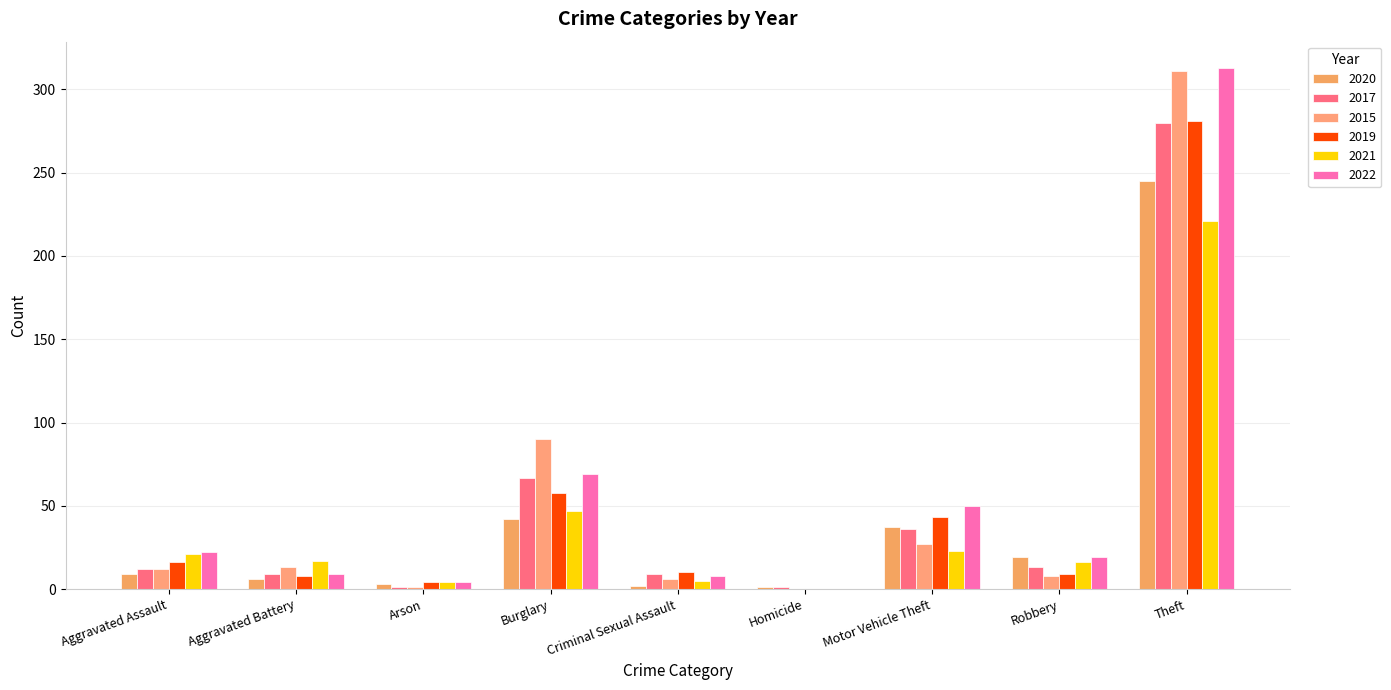

Which label corresponds to the largest value in the chart?

Theft